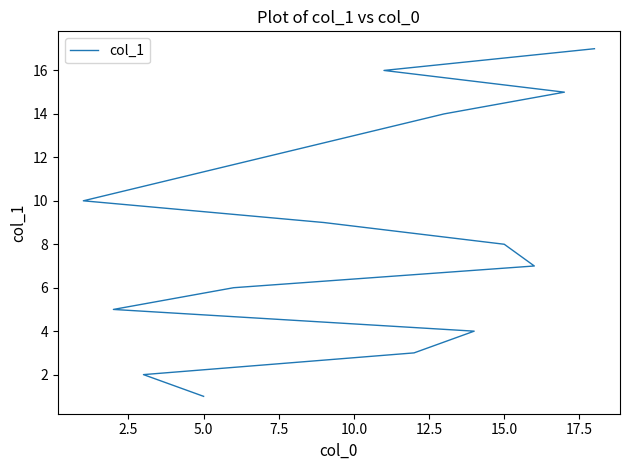

What is the value of the 7th point from the left?

7